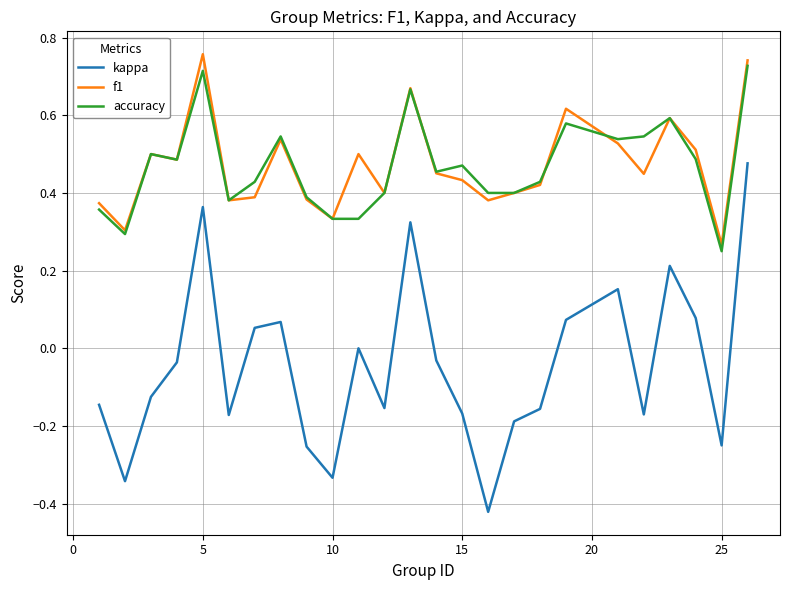

Which series has the largest range (max minus min)?

kappa